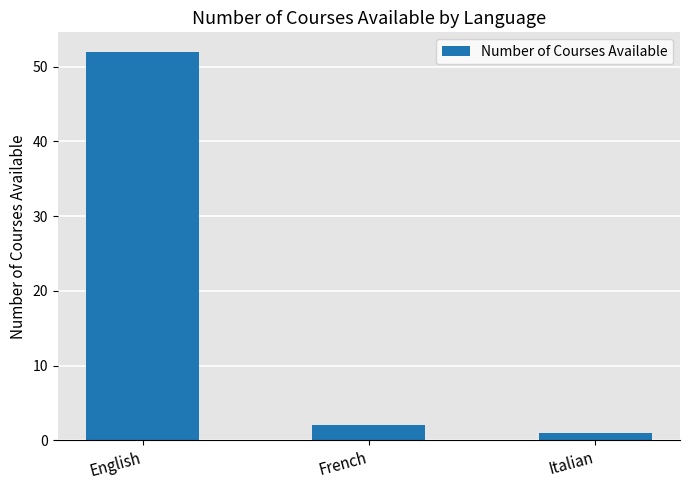

What is the change in value from English to French?

-50